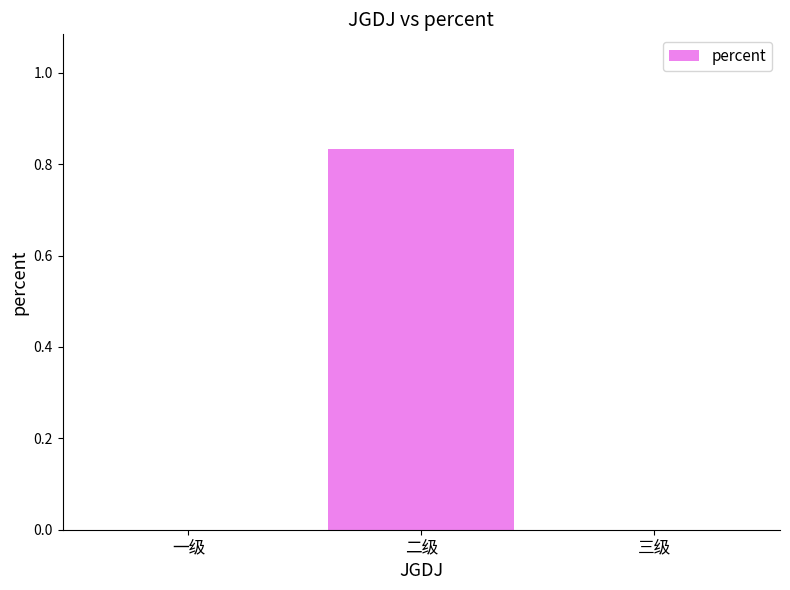

What is the change in value from 二级 to 三级?

-0.8